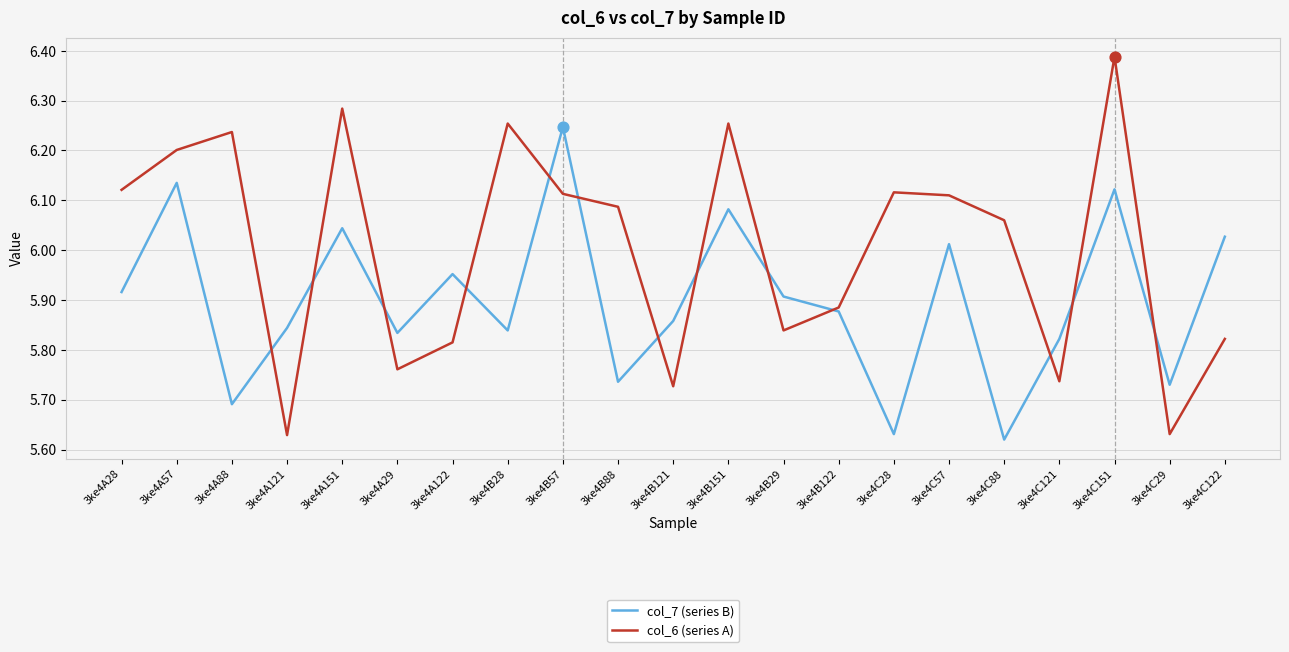

At how many categories does at least one series exceed 6?

13